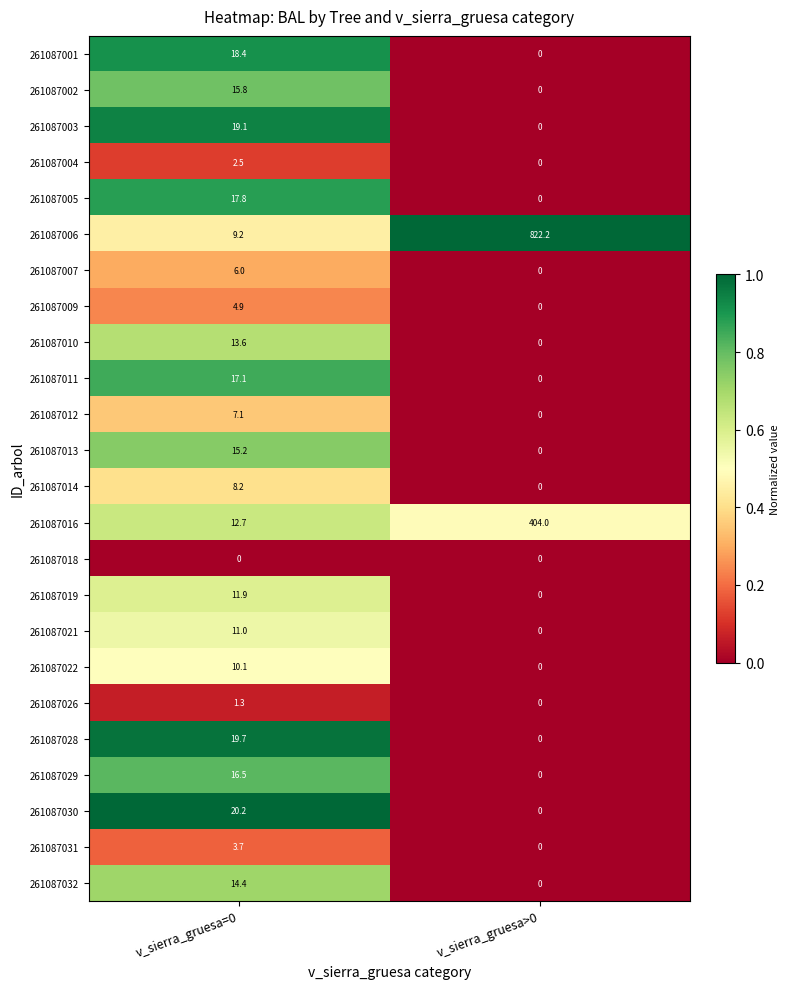

The 261087032 series shows 0.0 at v_sierra_gruesa>0. True or false?

True